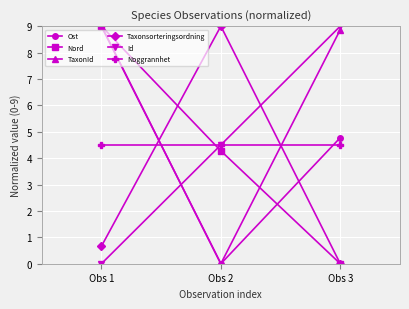

What is the difference between the highest and lowest values at Obs 1?

9.0